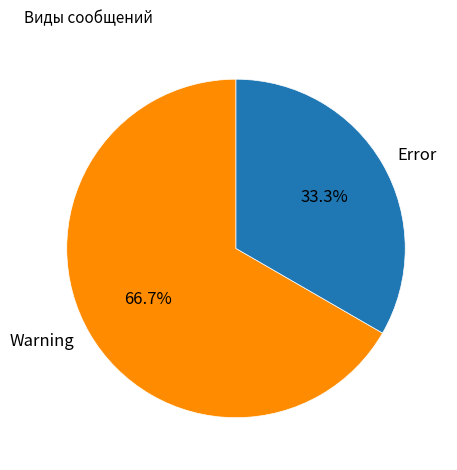

To the nearest percent, what is the combined percentage of Error and Warning?

100%